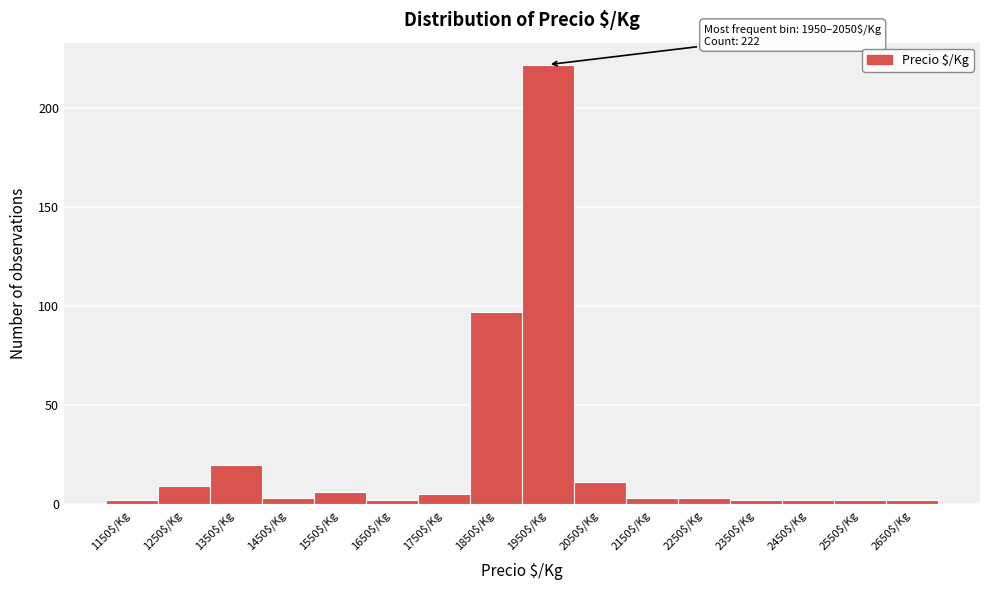

Reading left to right, transcribe all the data shown in this chart.

2	9	20	3	6	2	5	97	222	11	3	3	2	2	2	2